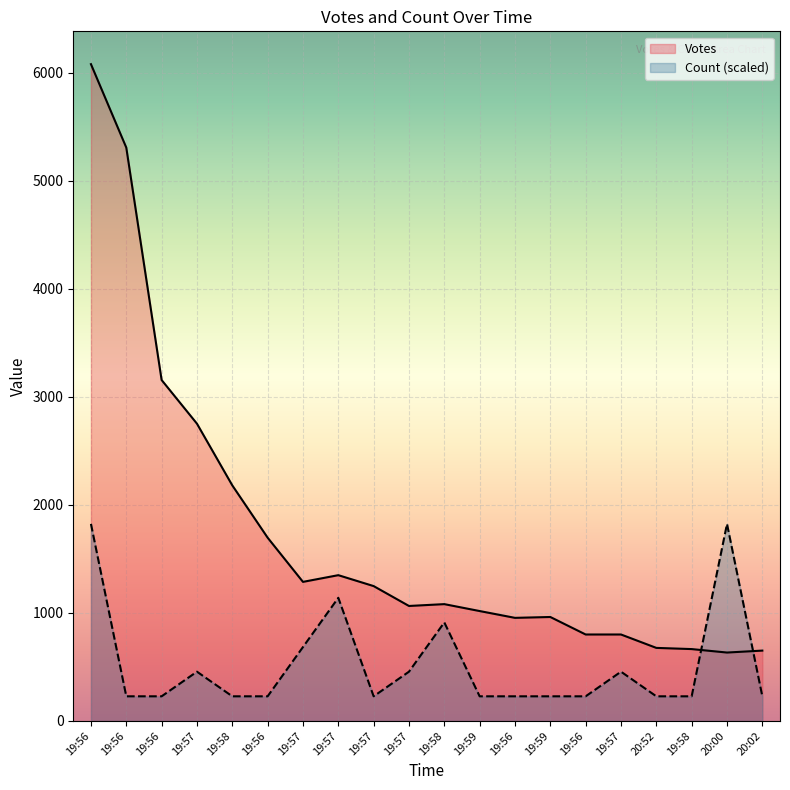

What is the maximum value shown in the chart?

6078.0